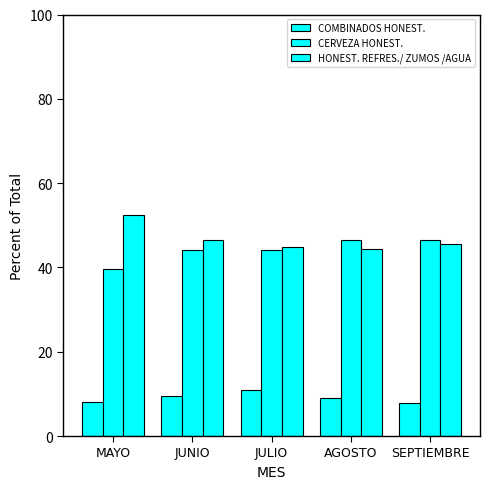

At how many categories does at least one series exceed 15?

5